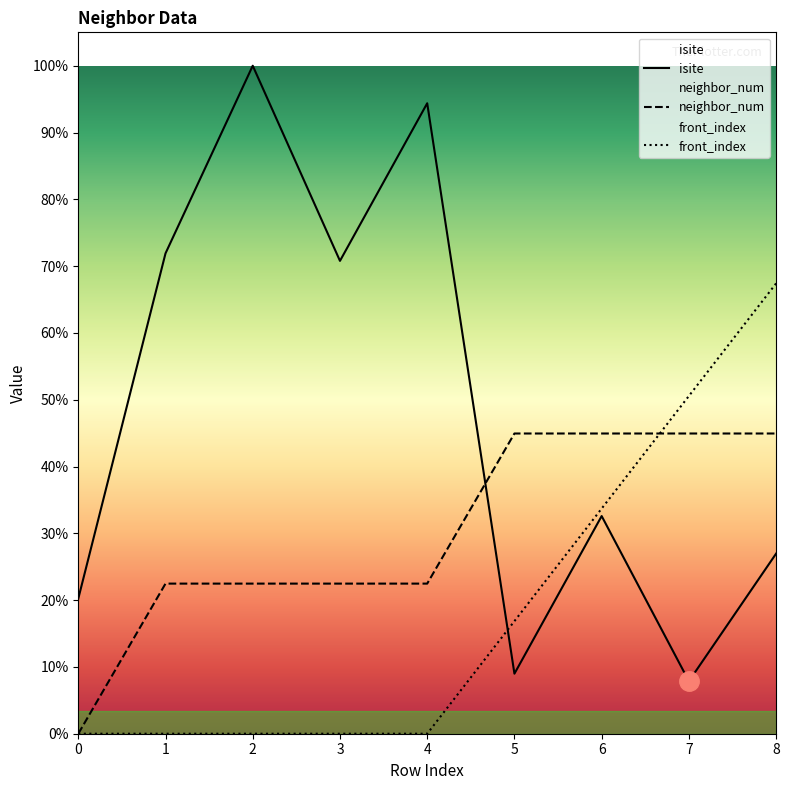

True or false: front_index has more than 0 interior local peaks.

False